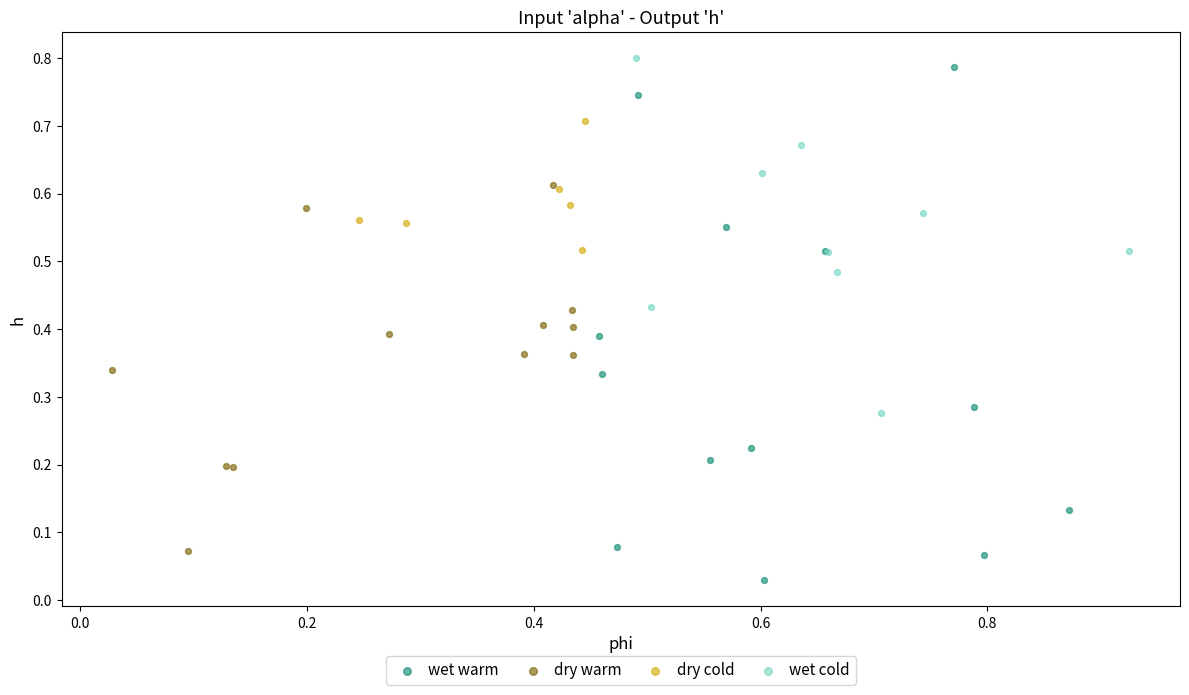

Which series reaches the minimum Y coordinate?

wet warm